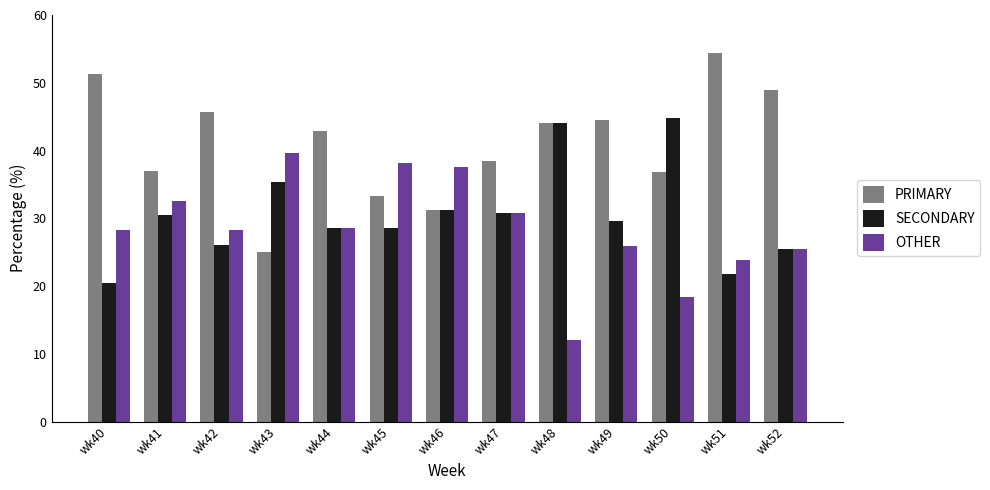

What is the spread (max minus min) of values at wk41?

6.5